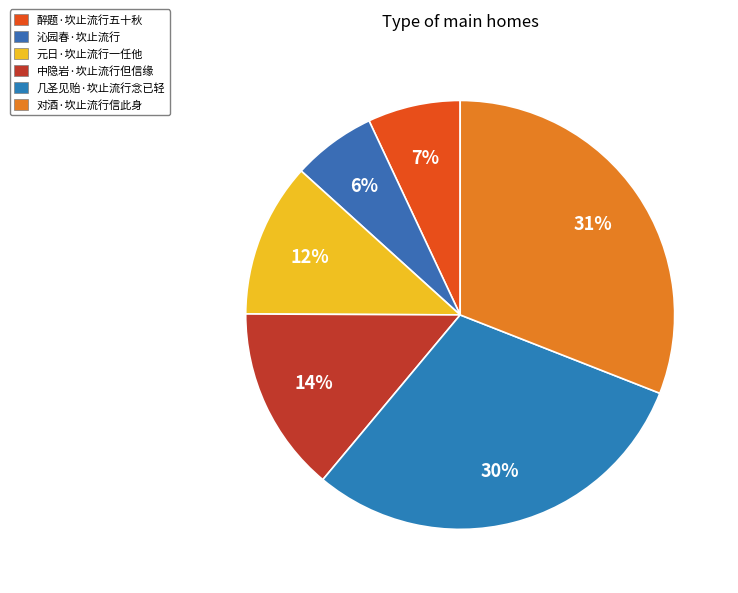

True or false: 中隐岩·坎止流行但信缘 accounts for 22% of the total.

False